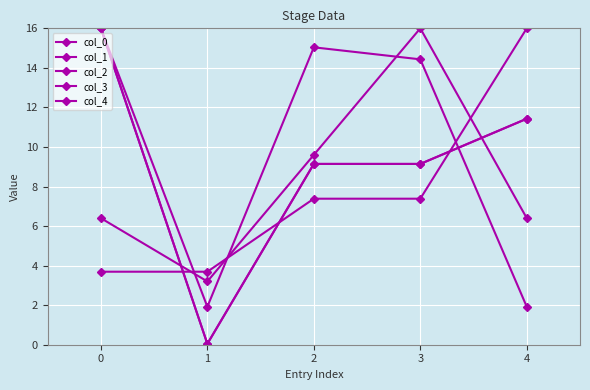

What is the value of the col_2 point at the 1st from the left?

3.7